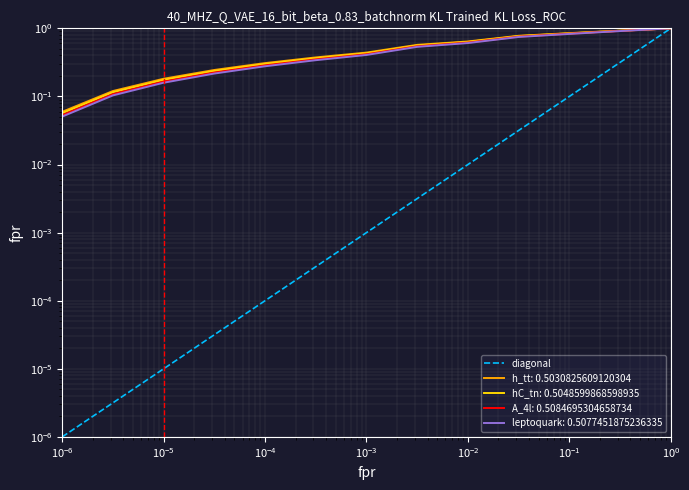

True or false: the data has more than 0 interior local peaks.

False